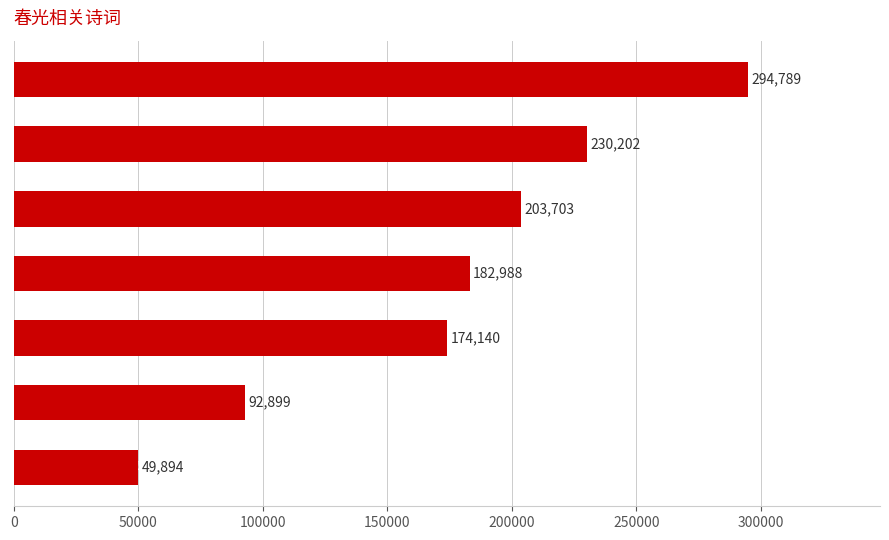

True or false: the data shows 80369 at 兰·莫讶春光不属侬.

False